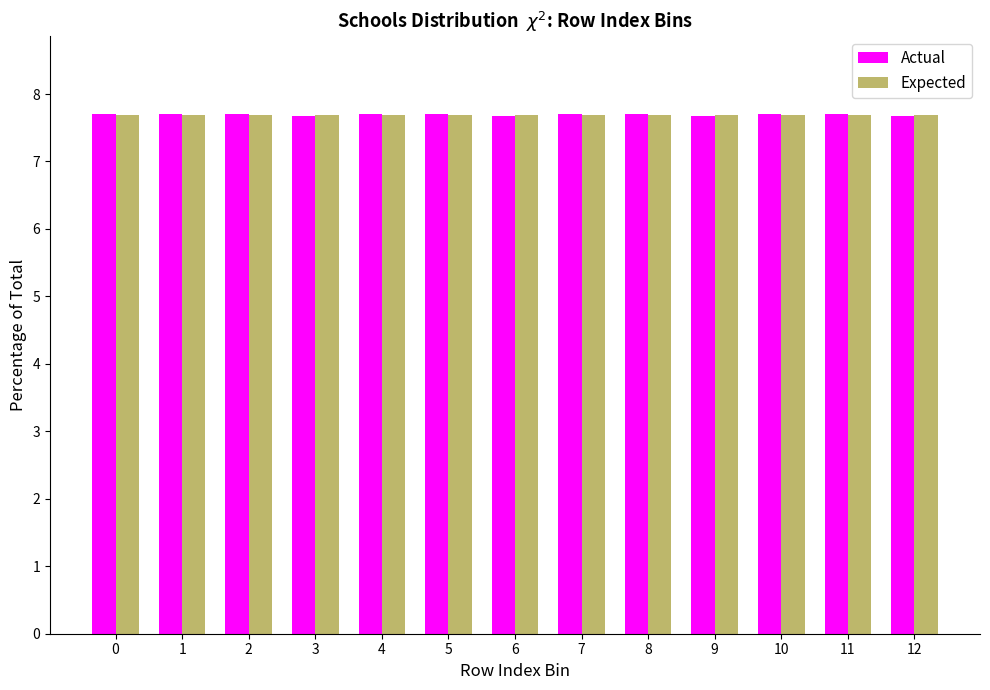

Reading left to right, extract all data points from this chart.

Actual: 0=7.7	1=7.7	2=7.7	3=7.7	4=7.7	5=7.7	6=7.7	7=7.7	8=7.7	9=7.7	10=7.7	11=7.7	12=7.7
Expected: 0=7.7	1=7.7	2=7.7	3=7.7	4=7.7	5=7.7	6=7.7	7=7.7	8=7.7	9=7.7	10=7.7	11=7.7	12=7.7